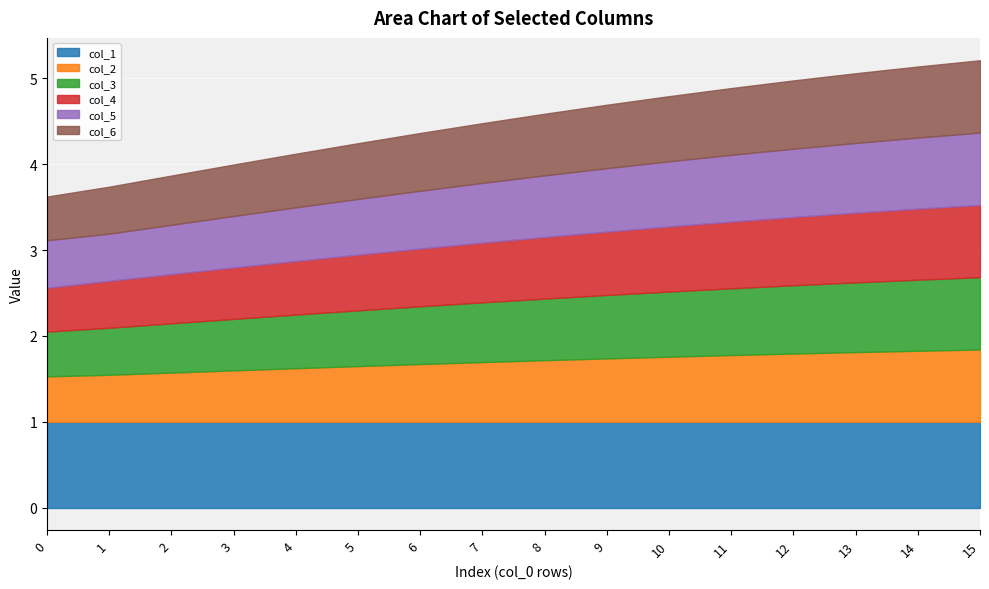

Which series changed the most between 10 and 12?

col_4